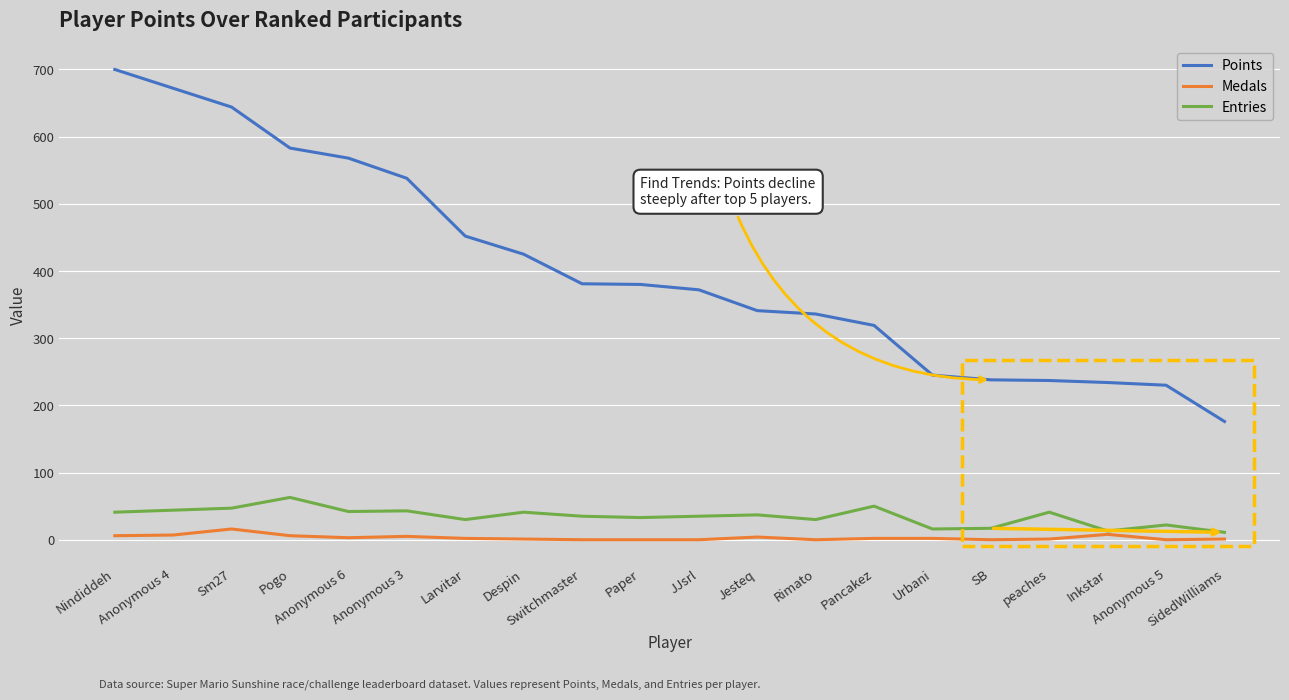

Count the number of categories in the chart.

20